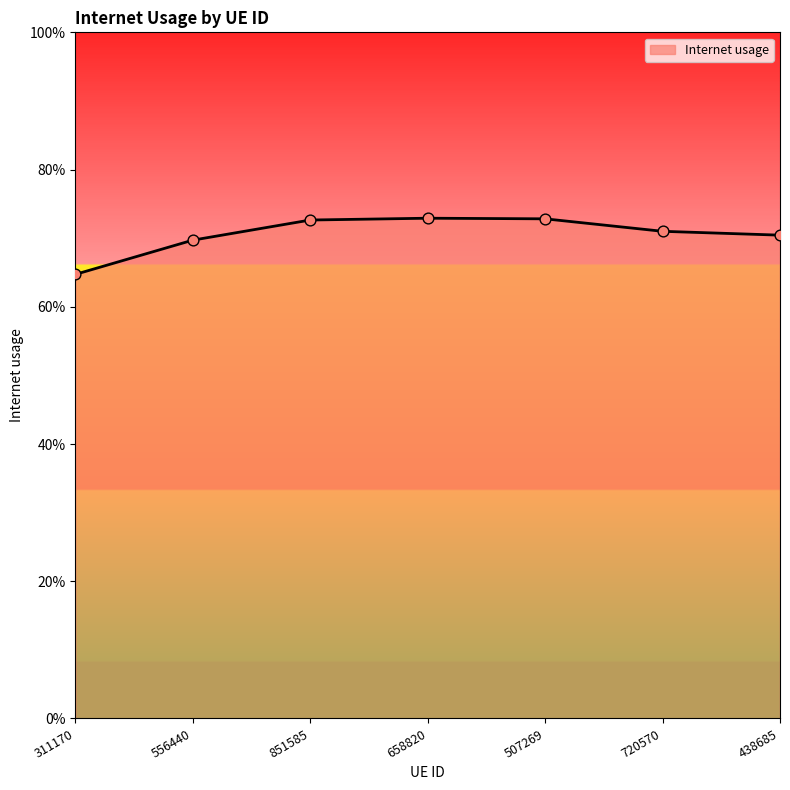

Is this an area chart (filled region under the line)?

Yes